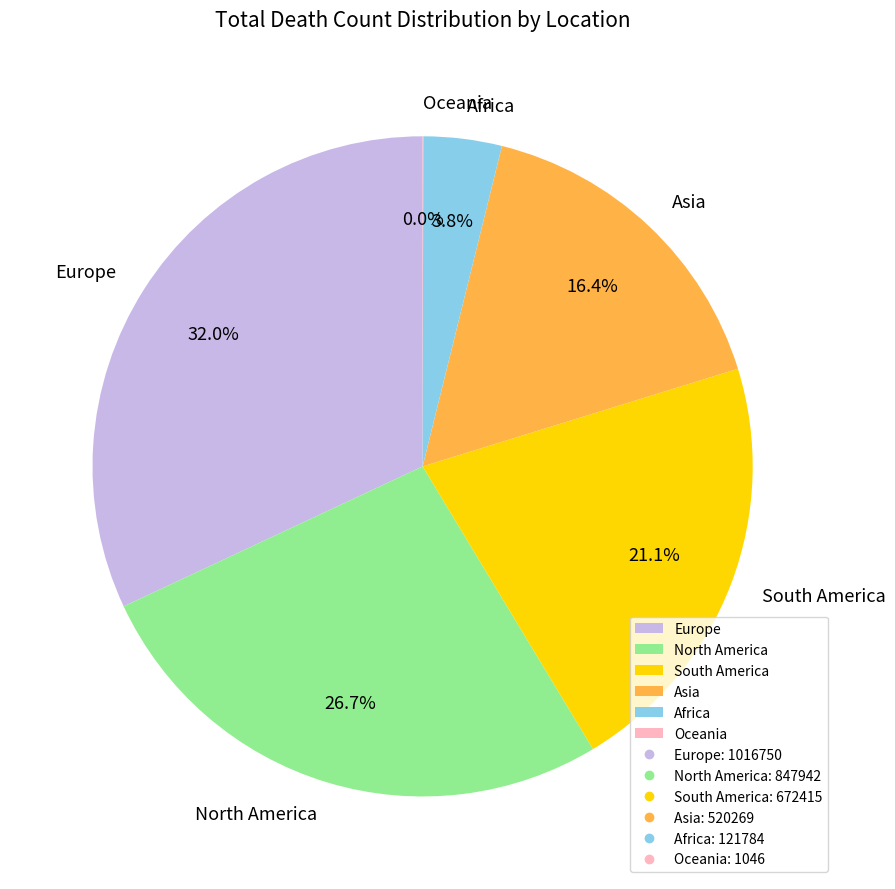

Does Africa represent more than half of the total?

No